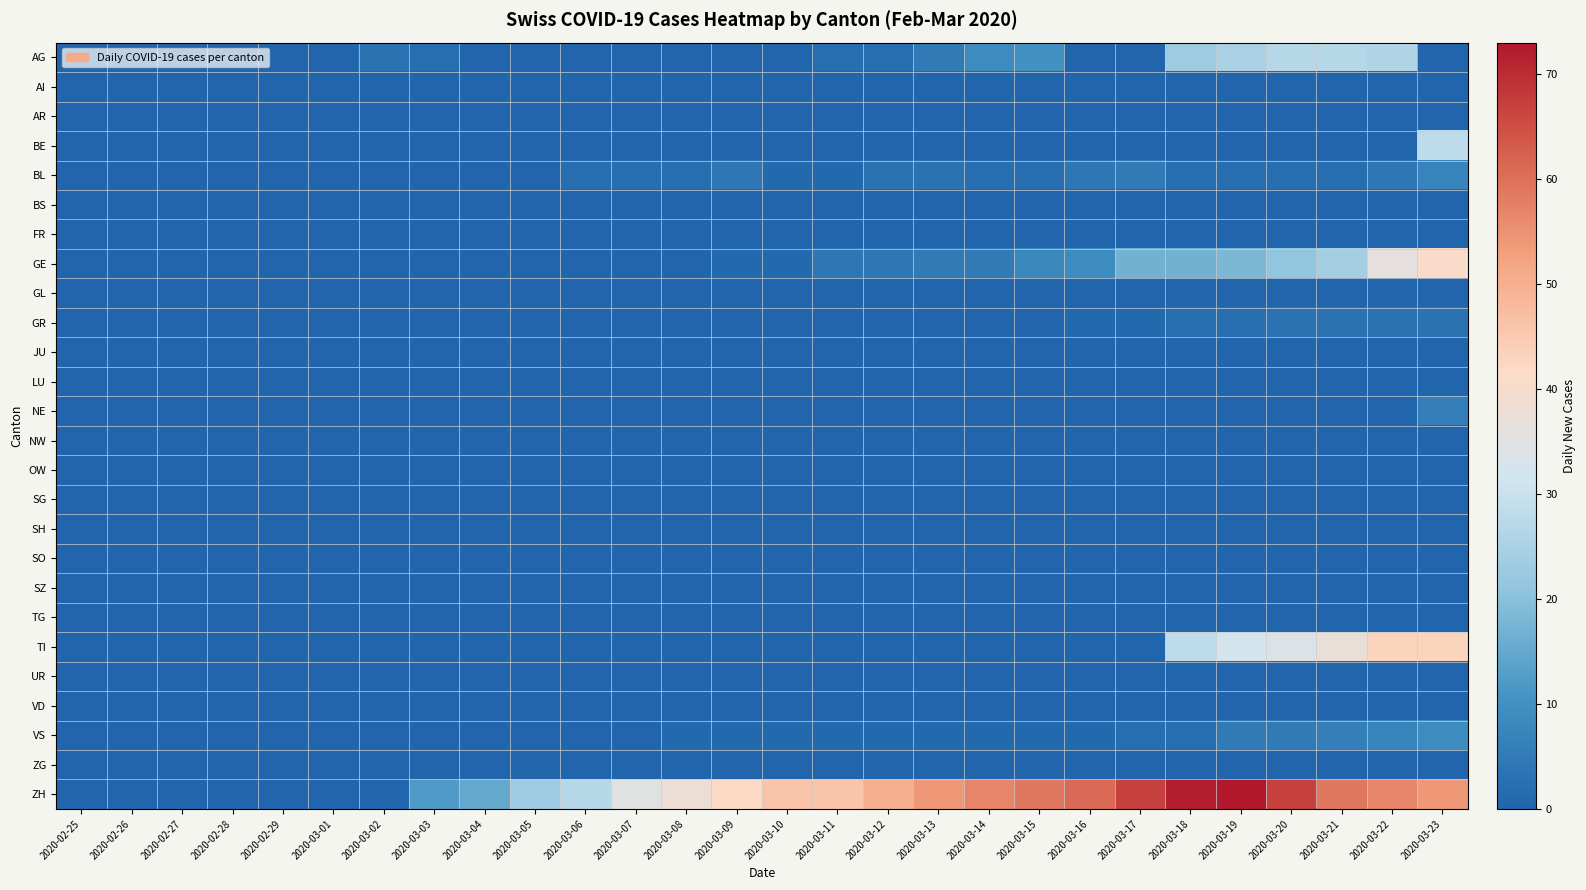

Between 2020-03-09 and 2020-03-06, which is larger?

2020-03-09